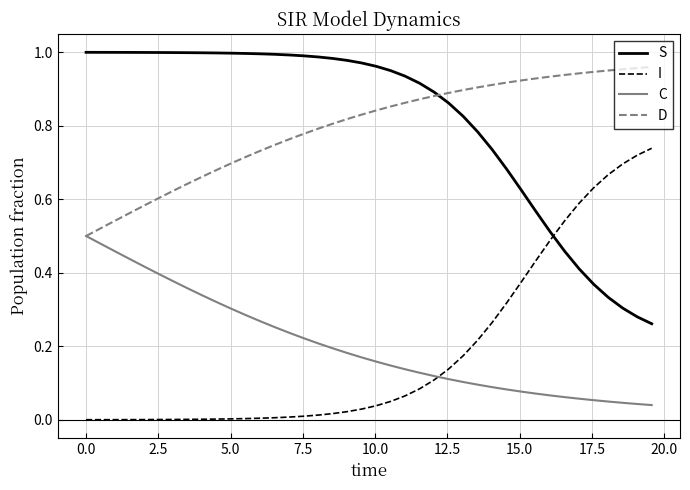

True or false: S and C cross at least once.

False